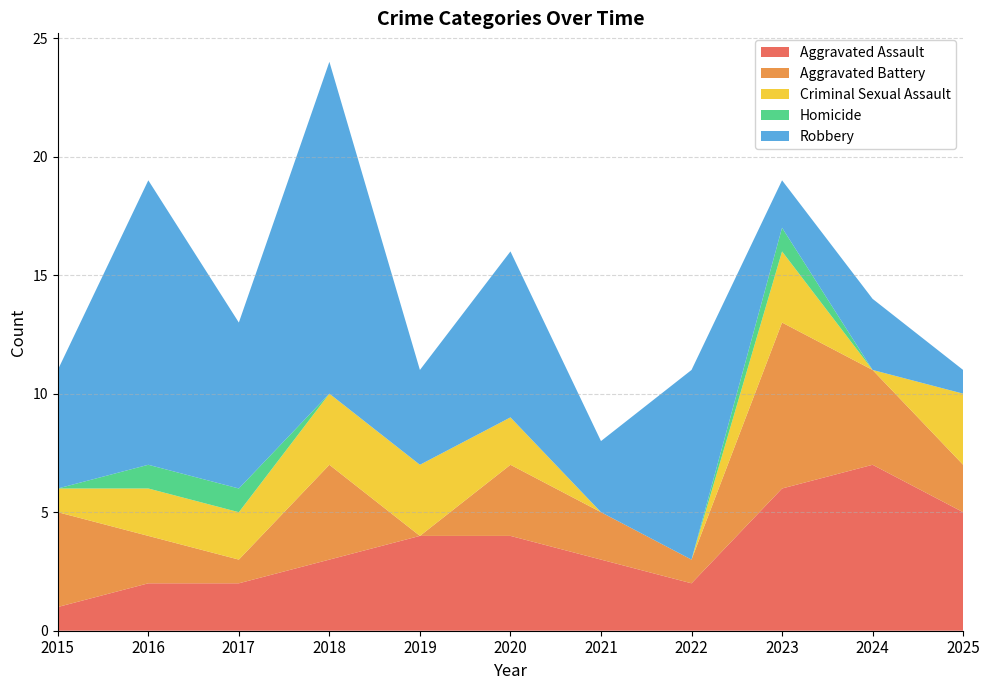

Reading right to left, extract all data points from this chart.

Aggravated Assault: 5	7	6	2	3	4	4	3	2	2	1
Aggravated Battery: 2	4	7	1	2	3	0	4	1	2	4
Criminal Sexual Assault: 3	0	3	0	0	2	3	3	2	2	1
Homicide: 0	0	1	0	0	0	0	0	1	1	0
Robbery: 1	3	2	8	3	7	4	14	7	12	5